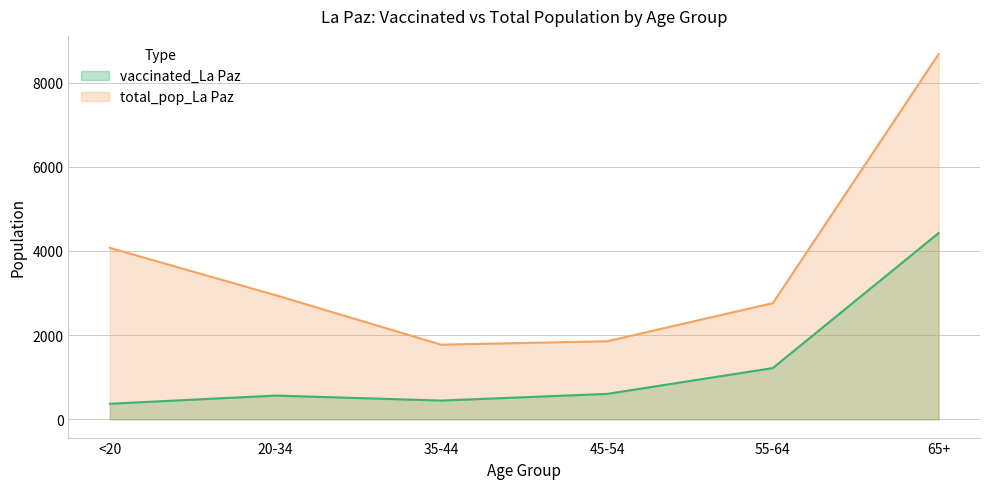

What is the spread (max minus min) of values at 35-44?

1327